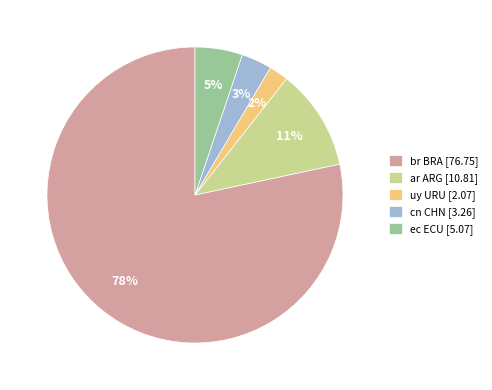

Is there a majority slice in this chart?

Yes